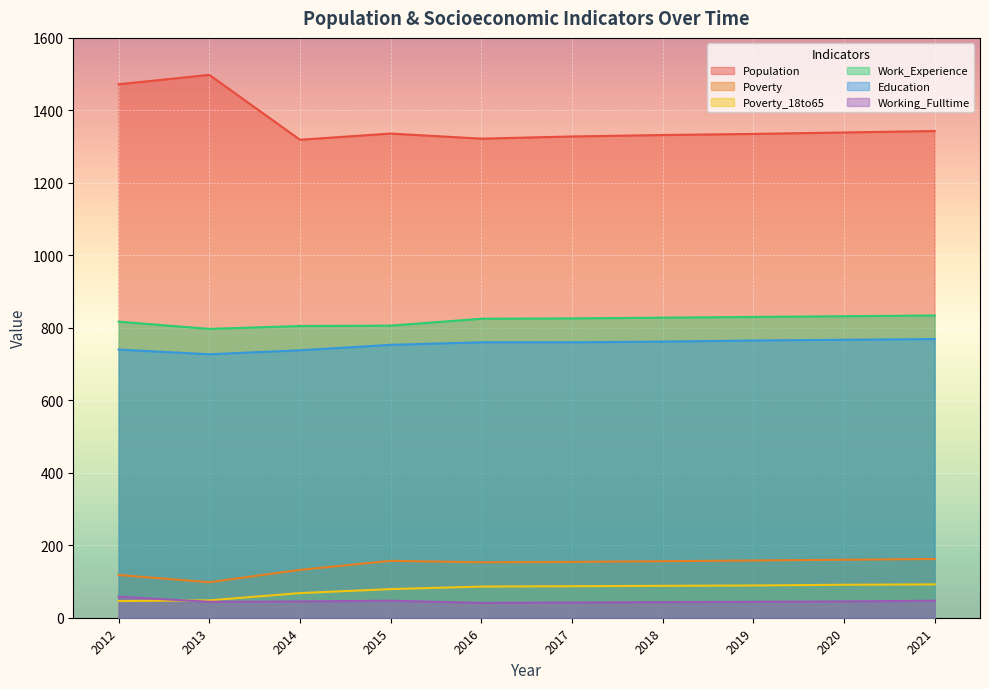

What are all the series names shown in the legend?

Population, Poverty, Poverty_18to65, Work_Experience, Education, Working_Fulltime